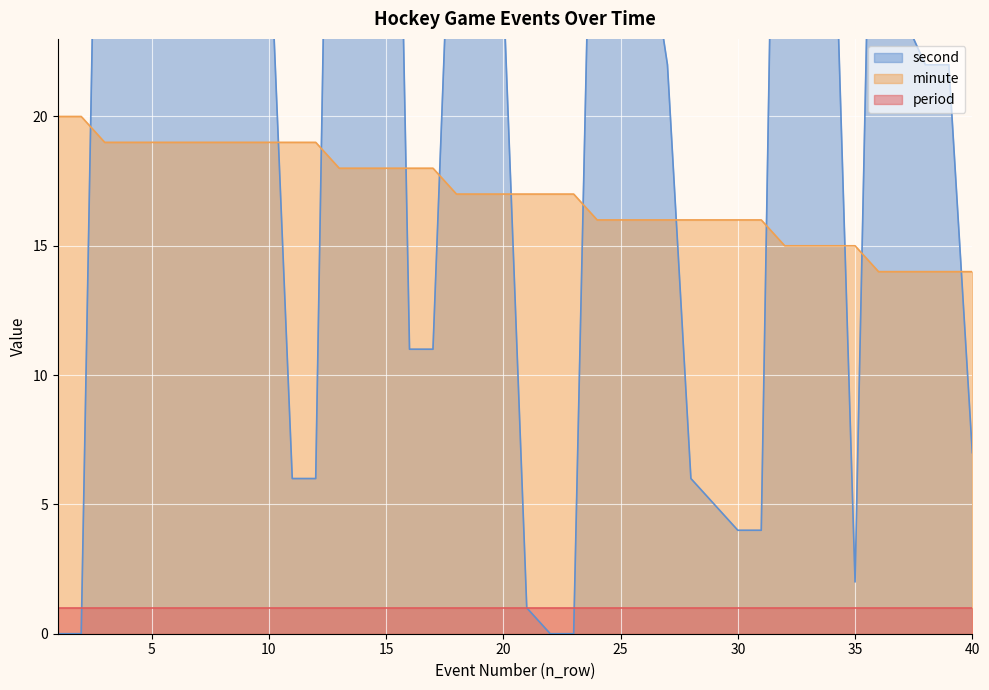

What is the sum of the minute values at 39 and 33?

29